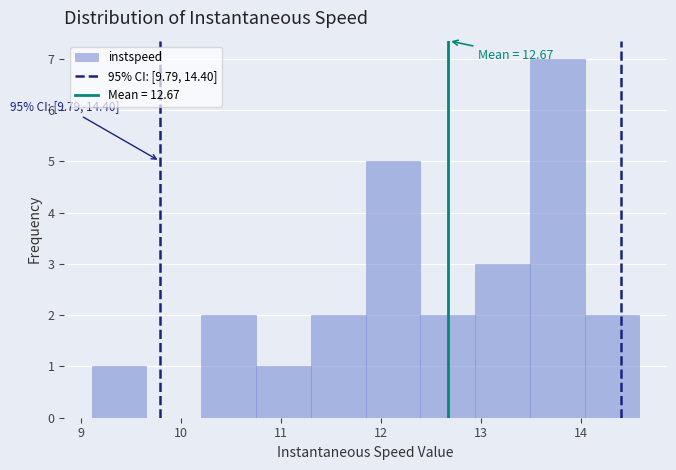

Over which range of the x-axis is the bar tallest?

13.5 to 14.0